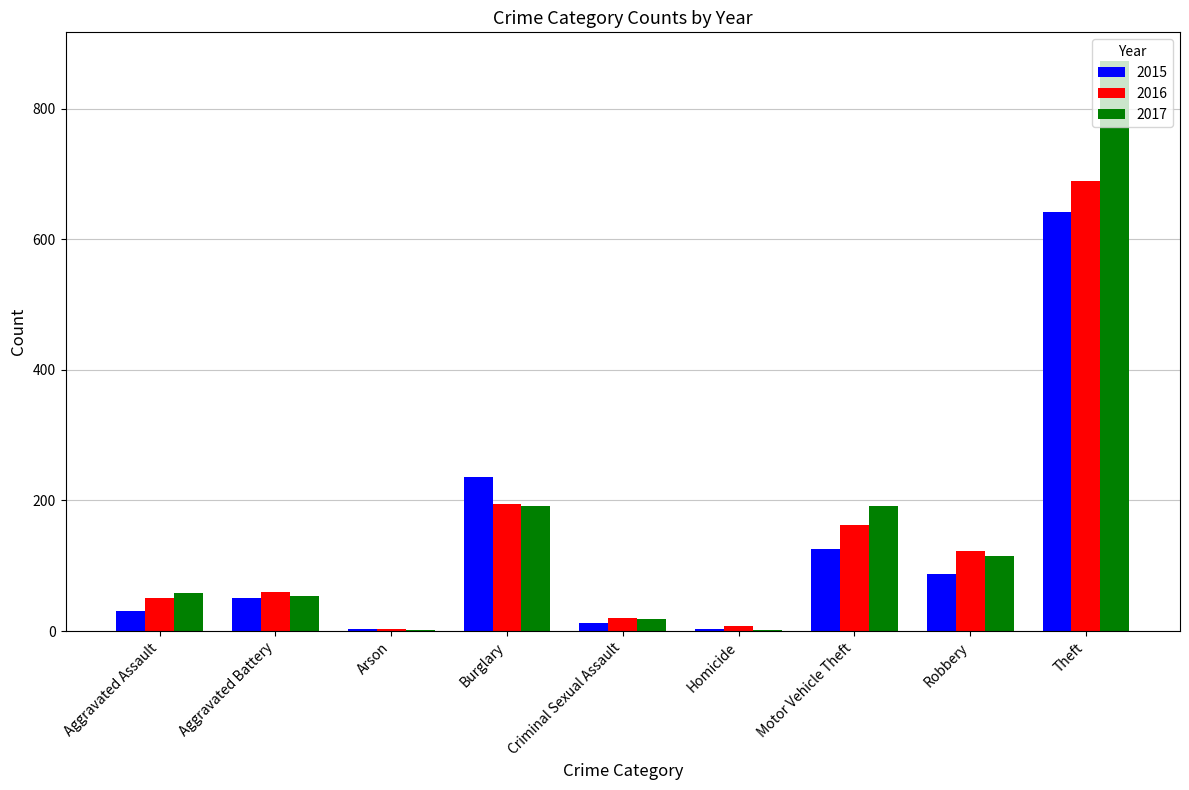

Is it true that 2017 equals 59 at Aggravated Assault?

True